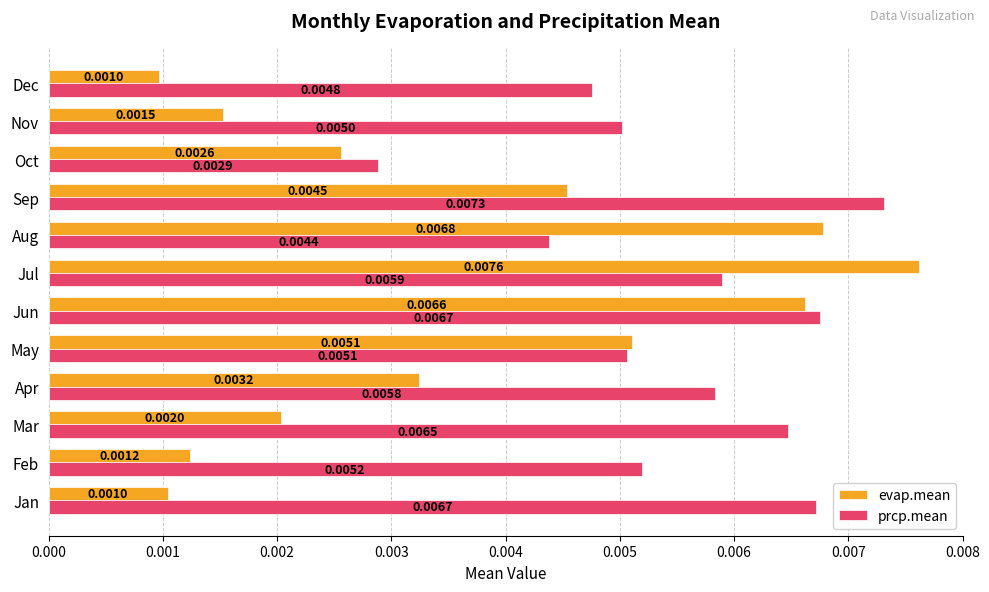

Where is prcp.mean nearest to the value 0?

Oct